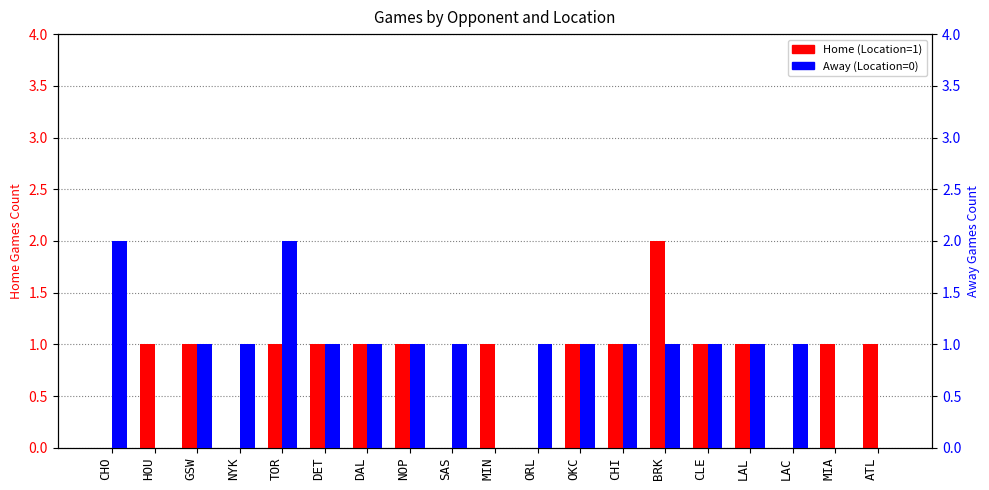

At how many categories does at least one series exceed 0?

19